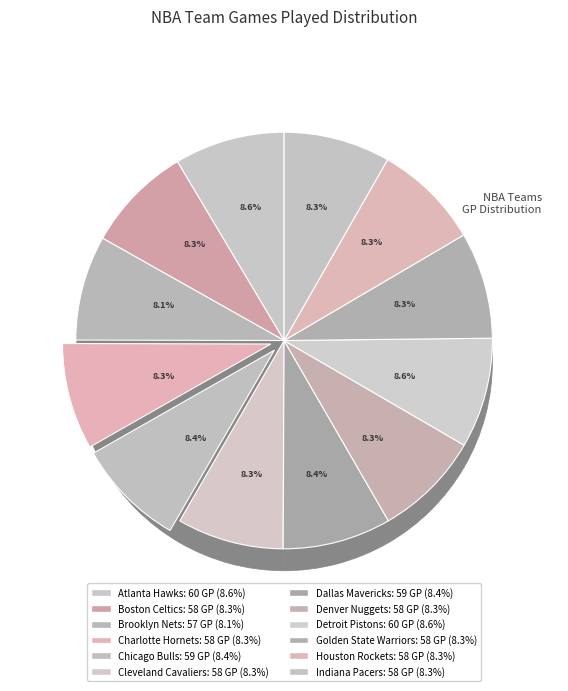

What is the largest slice in the pie chart?

Atlanta Hawks